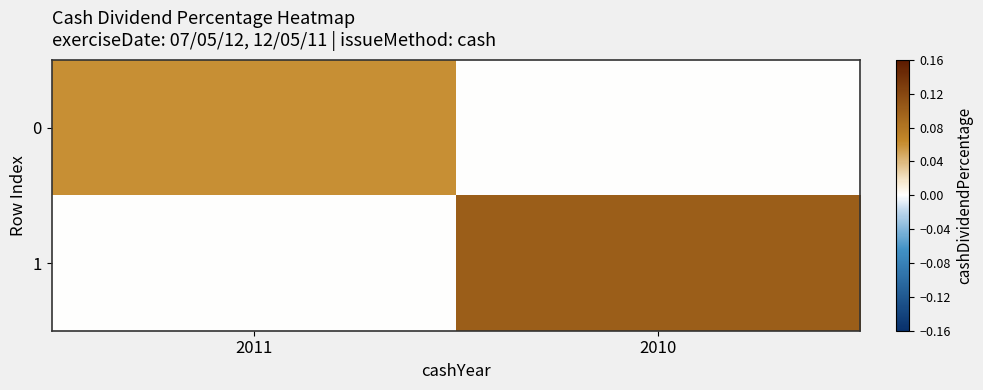

At how many categories does at least one series exceed 0?

2